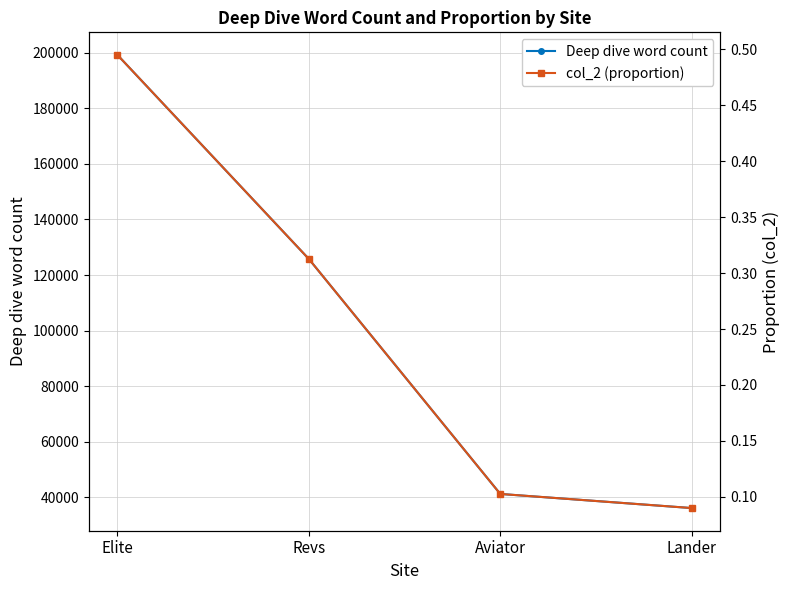

What is the average value of the col_2 (proportion) series?

0.2